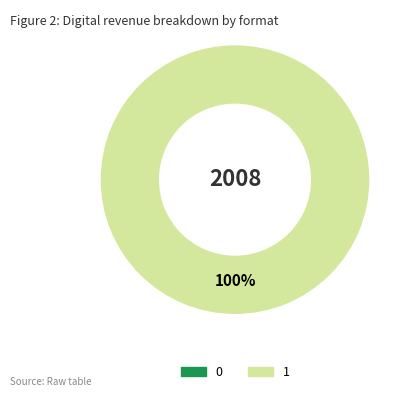

The 0 slice represents 0% of the pie. True or false?

True